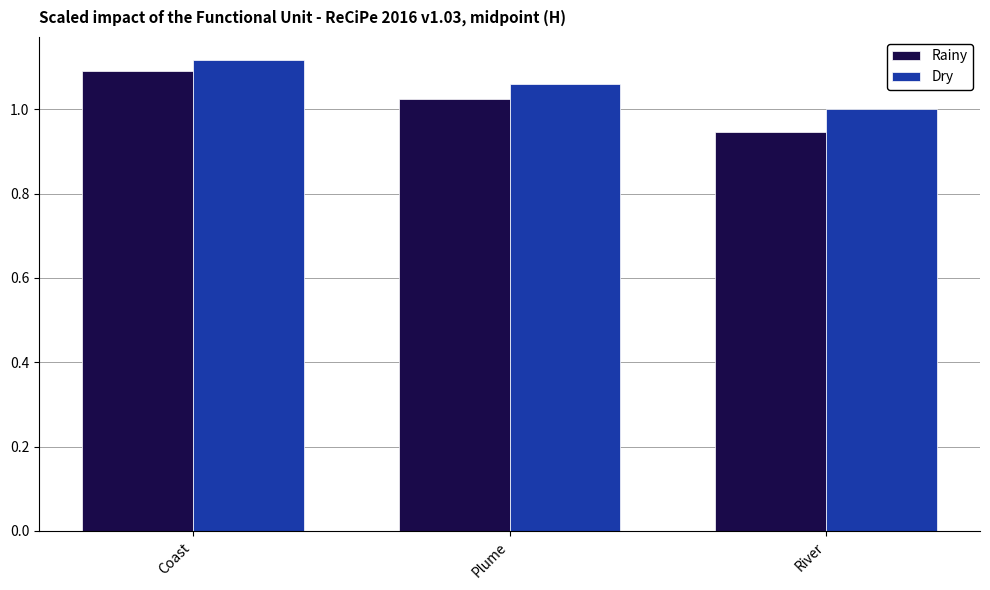

At Plume, list the series in order from smallest to largest.

Rainy, Dry